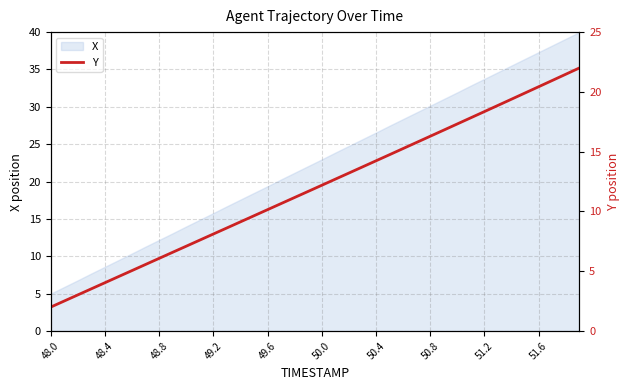

True or false: the data has more than 2 interior local peaks.

False